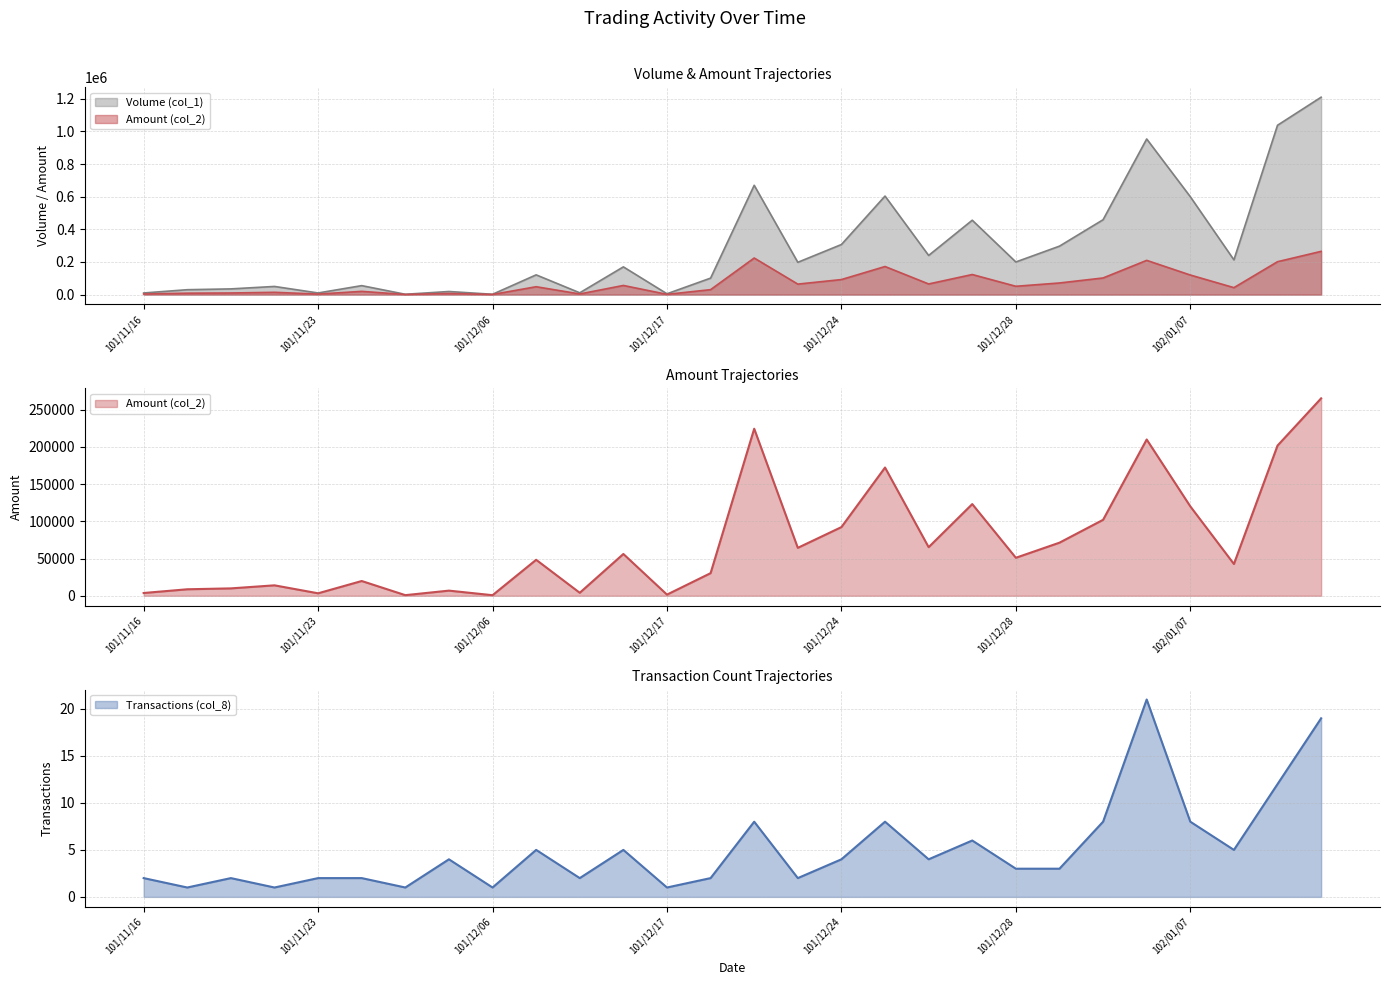

True or false: Transactions (col_8) and Amount (col_2) cross at least once.

False